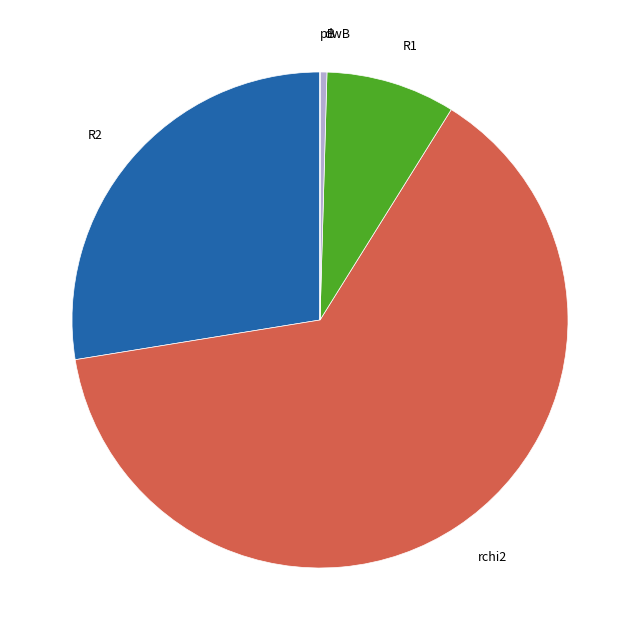

Which has a higher value, R1 or rchi2?

rchi2